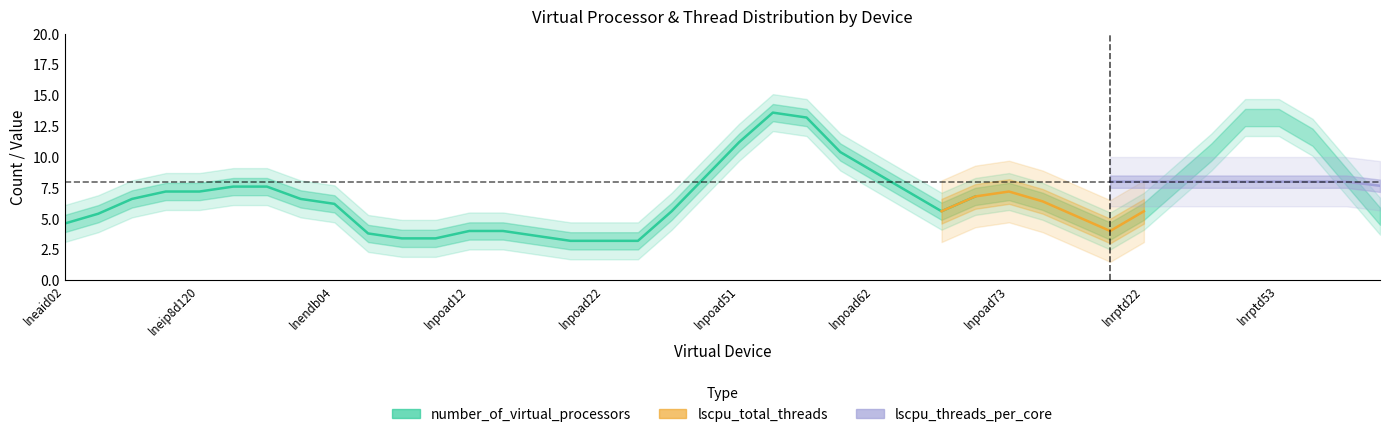

Does the chart have visible grid lines?

No